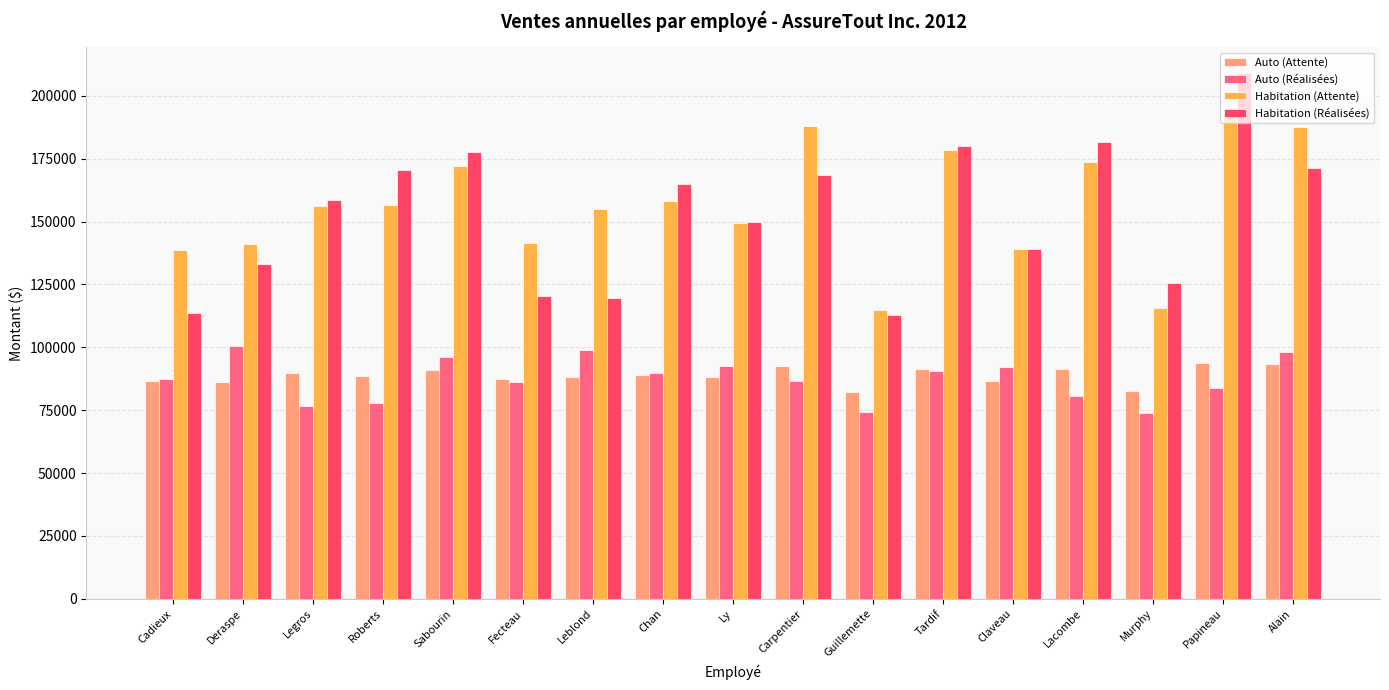

Rank the series by their maximum value, from highest to lowest.

Habitation (Réalisées), Habitation (Attente), Auto (Réalisées), Auto (Attente)